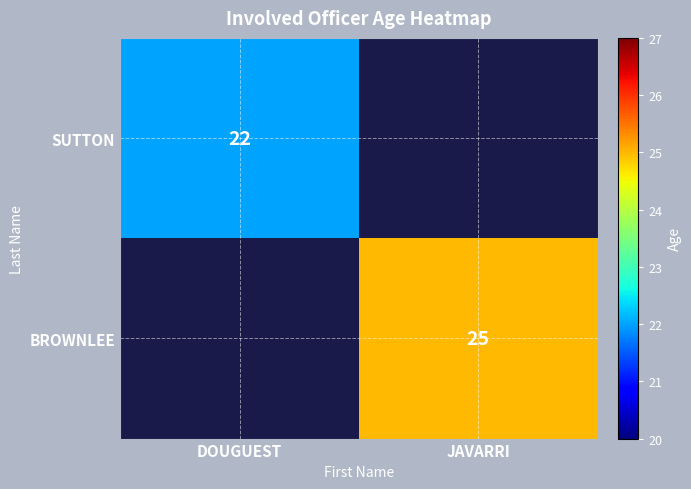

Is it true that SUTTON equals 35 at DOUGUEST?

False